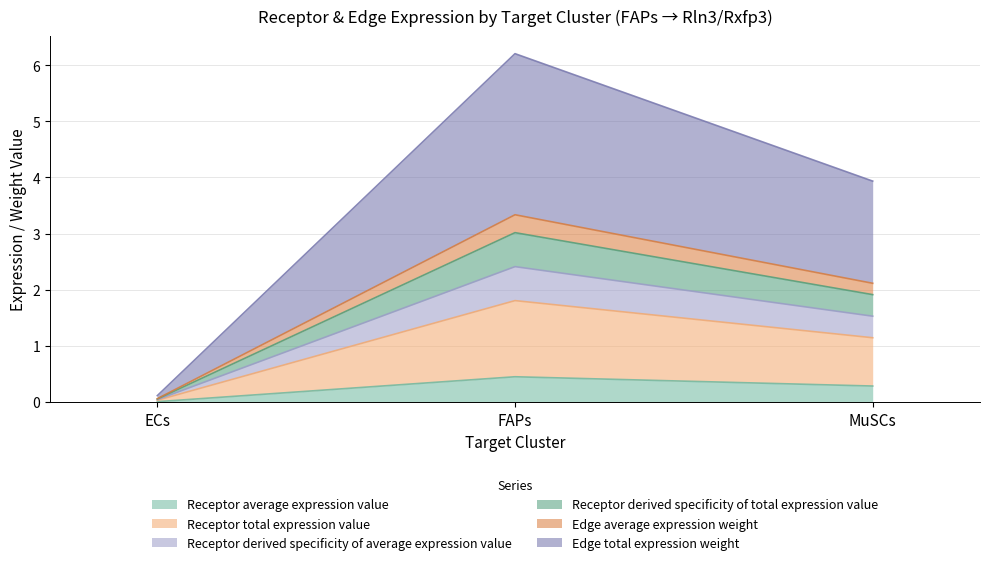

What is the label of the 1st point from the left?

ECs